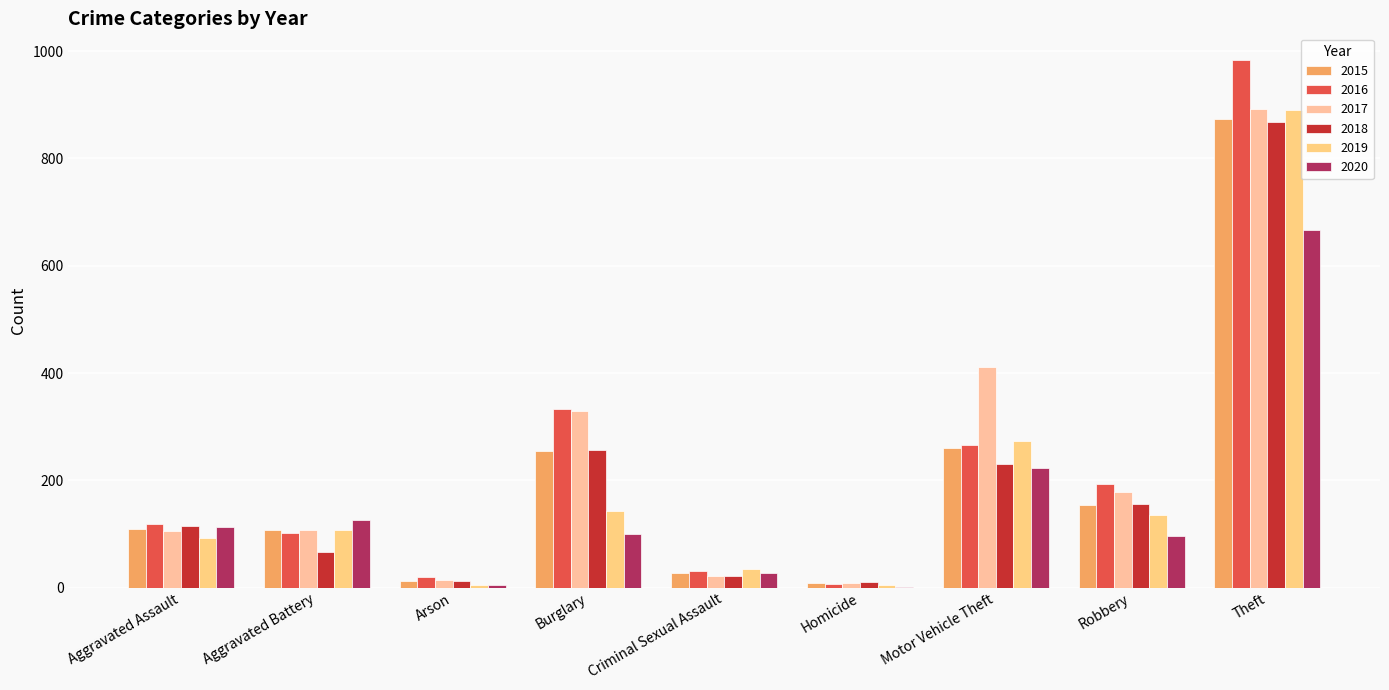

Are the bars grouped side by side (vs. stacked)?

Yes